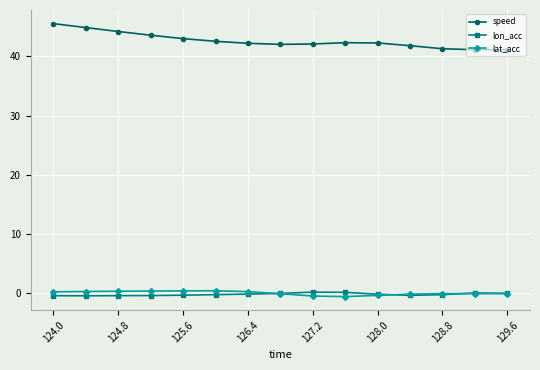

Which series has the largest range (max minus min)?

speed